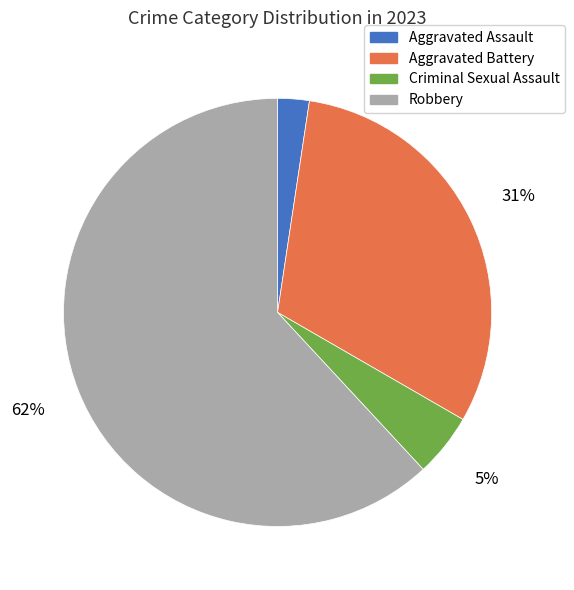

What is the majority slice?

Robbery